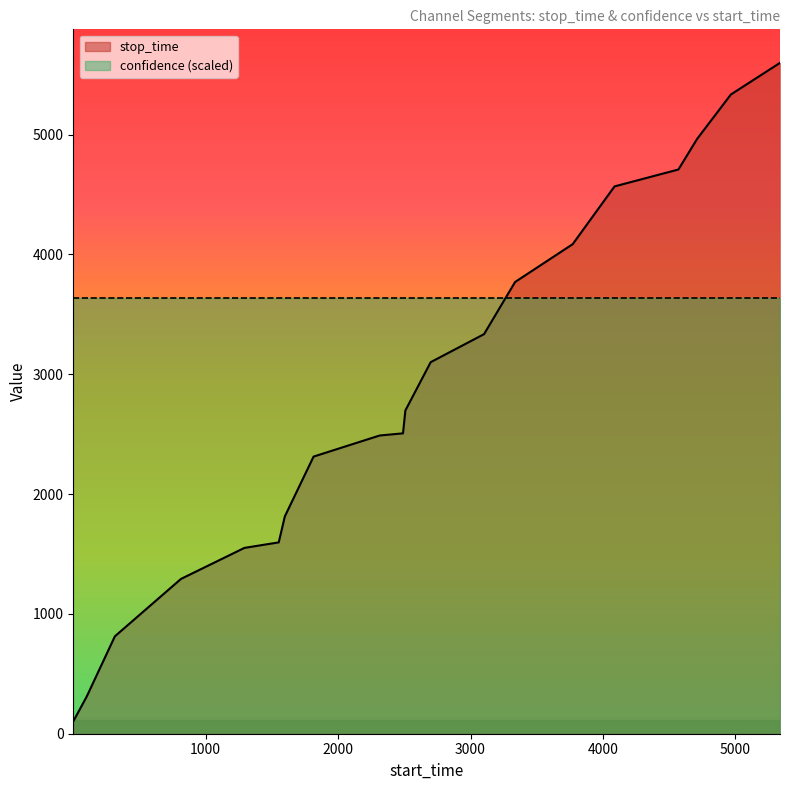

What is the smallest value displayed?

103.0